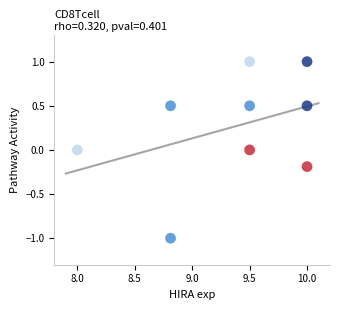

What is the range of Y values (max minus min)?

2.0